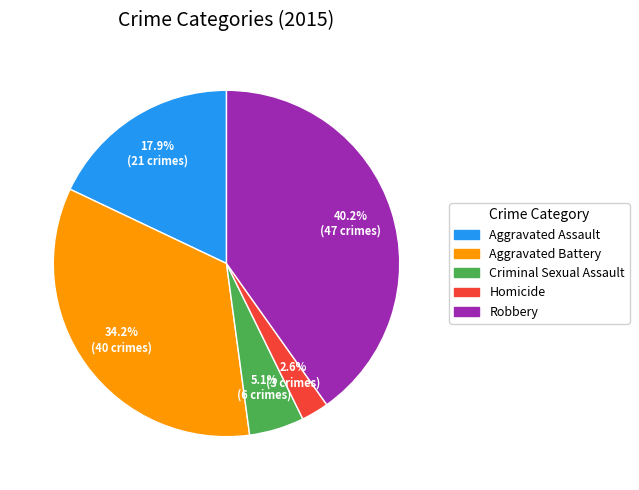

To the nearest percent, what is the difference between the largest and smallest slice percentages?

38%